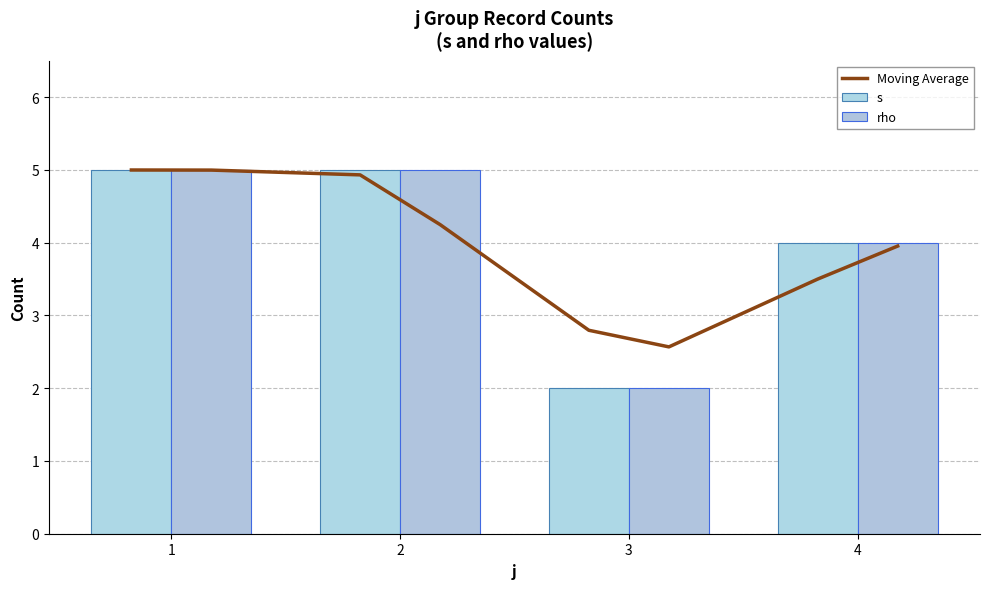

Rank the series by their average value, from highest to lowest.

s, rho